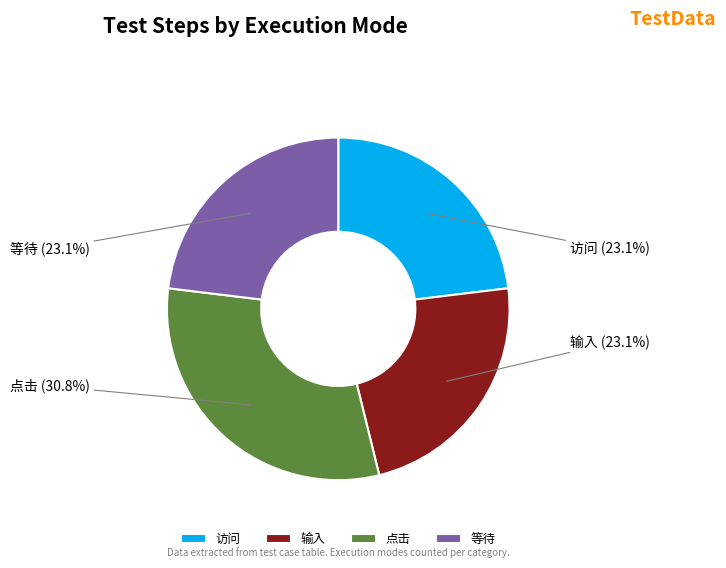

Which has a higher value, 输入 or 点击?

点击